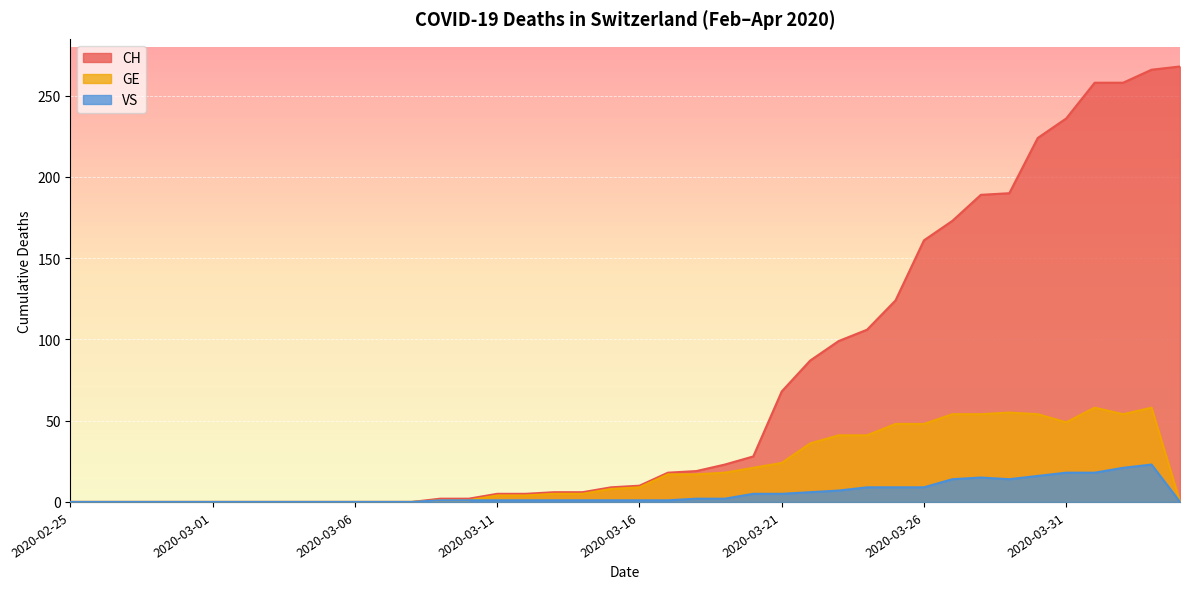

How many lines are shown in the chart?

3